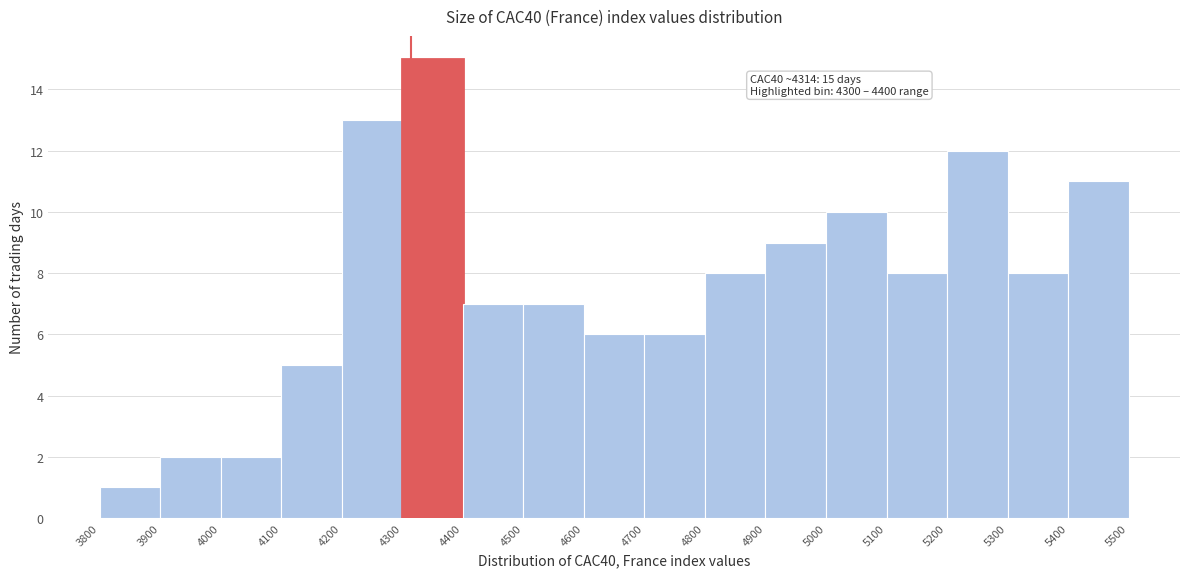

Over which range of the x-axis is the bar tallest?

4300 to 4400